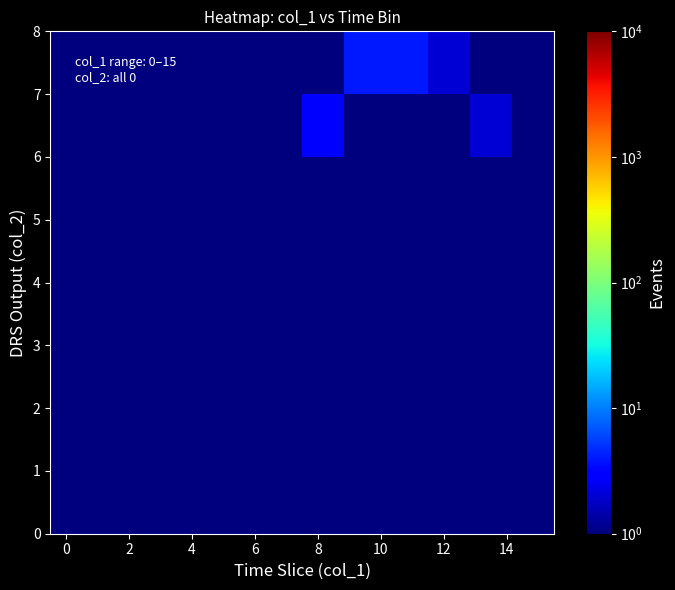

What is the minimum value shown in the chart?

0.5